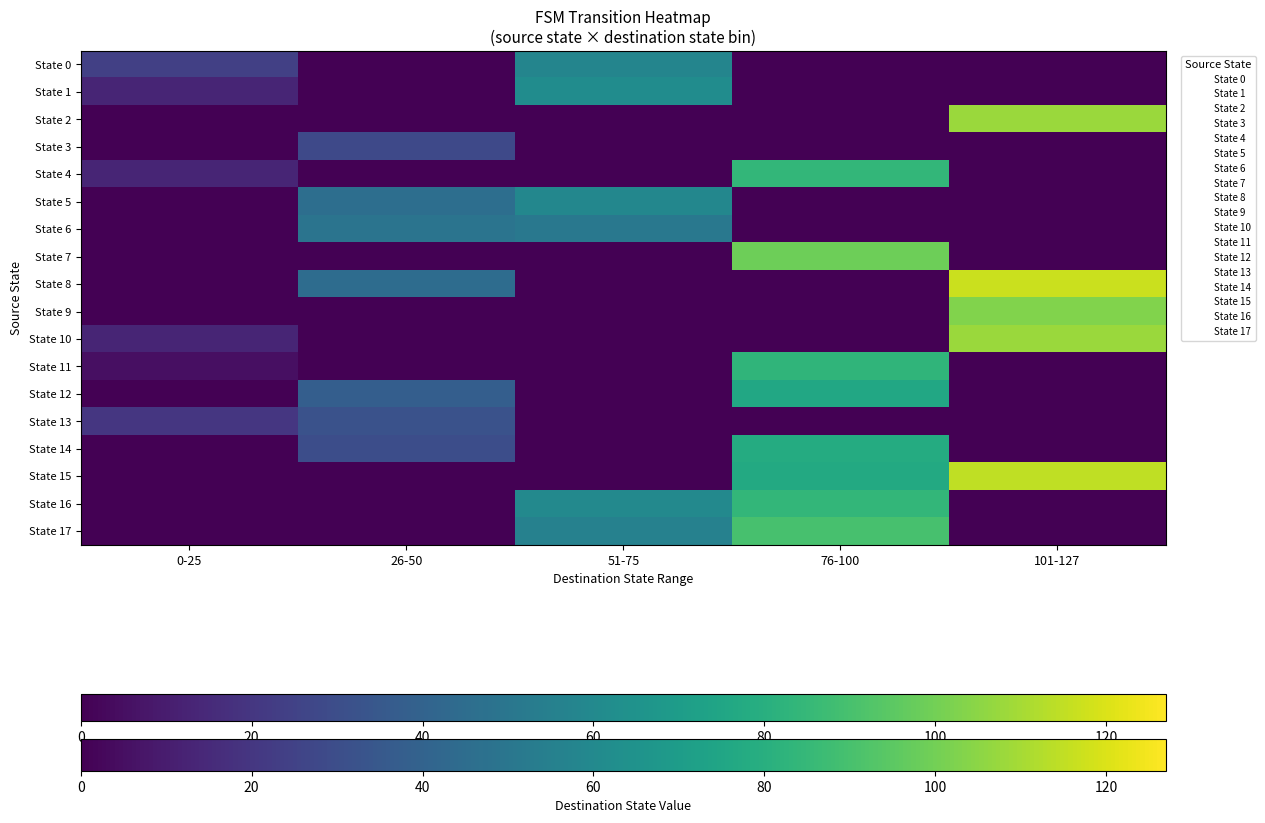

Reading left to right, extract all data points from this chart.

State 0: 0-25=24	26-50=0	51-75=58	76-100=0	101-127=0
State 1: 0-25=13	26-50=0	51-75=62	76-100=0	101-127=0
State 2: 0-25=0	26-50=0	51-75=0	76-100=0	101-127=108
State 3: 0-25=0	26-50=28	51-75=0	76-100=0	101-127=0
State 4: 0-25=13	26-50=0	51-75=0	76-100=84	101-127=0
State 5: 0-25=0	26-50=46	51-75=59	76-100=0	101-127=0
State 6: 0-25=0	26-50=49	51-75=51	76-100=0	101-127=0
State 7: 0-25=0	26-50=0	51-75=0	76-100=99	101-127=0
State 8: 0-25=0	26-50=45	51-75=0	76-100=0	101-127=117
State 9: 0-25=0	26-50=0	51-75=0	76-100=0	101-127=103
State 10: 0-25=13	26-50=0	51-75=0	76-100=0	101-127=108
State 11: 0-25=5	26-50=0	51-75=0	76-100=83	101-127=0
State 12: 0-25=0	26-50=38	51-75=0	76-100=76	101-127=0
State 13: 0-25=20	26-50=32	51-75=0	76-100=0	101-127=0
State 14: 0-25=0	26-50=30	51-75=0	76-100=78	101-127=0
State 15: 0-25=0	26-50=0	51-75=0	76-100=77	101-127=115
State 16: 0-25=0	26-50=0	51-75=60	76-100=84	101-127=0
State 17: 0-25=0	26-50=0	51-75=56	76-100=90	101-127=0